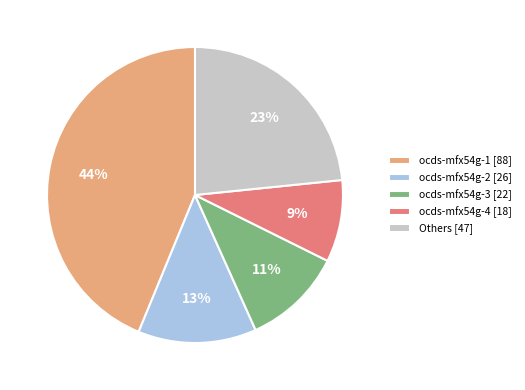

Combined, do ocds-mfx54g-1 [88] and ocds-mfx54g-2 [26] account for over 50%?

Yes